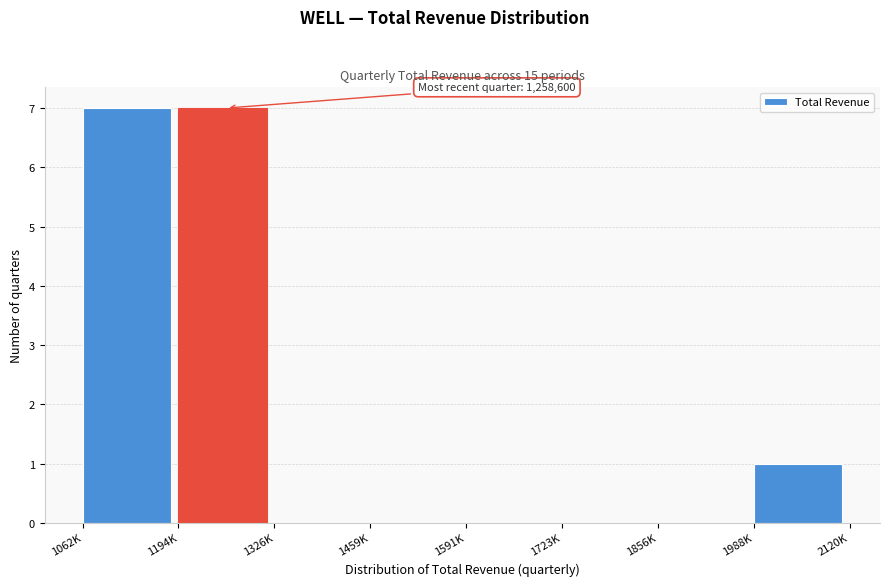

Reading left to right, transcribe all the data shown in this chart.

1062K=7	1194K=7	1326K=0	1459K=0	1591K=0	1723K=0	1856K=0	1988K=1